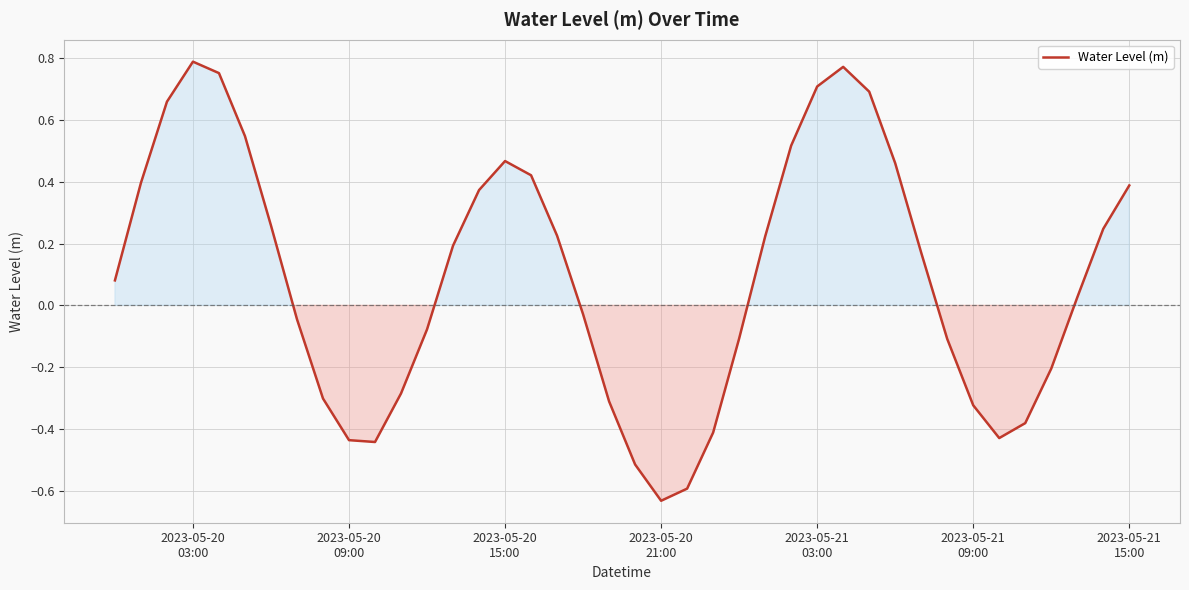

How many interior local peaks (higher than both neighbors) does the data have?

3